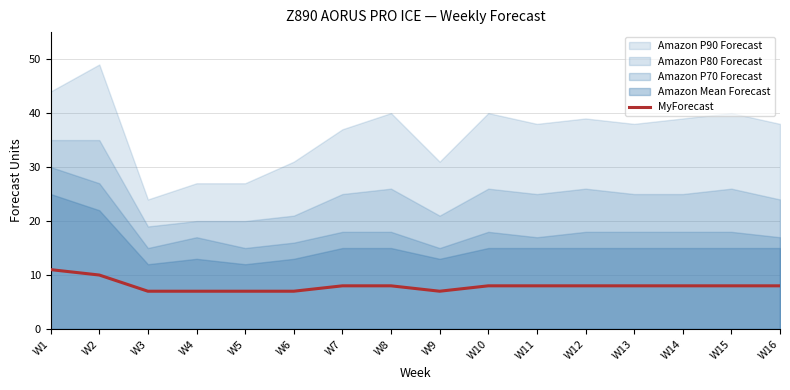

True or false: MyForecast has a value of 8 at W8.

True